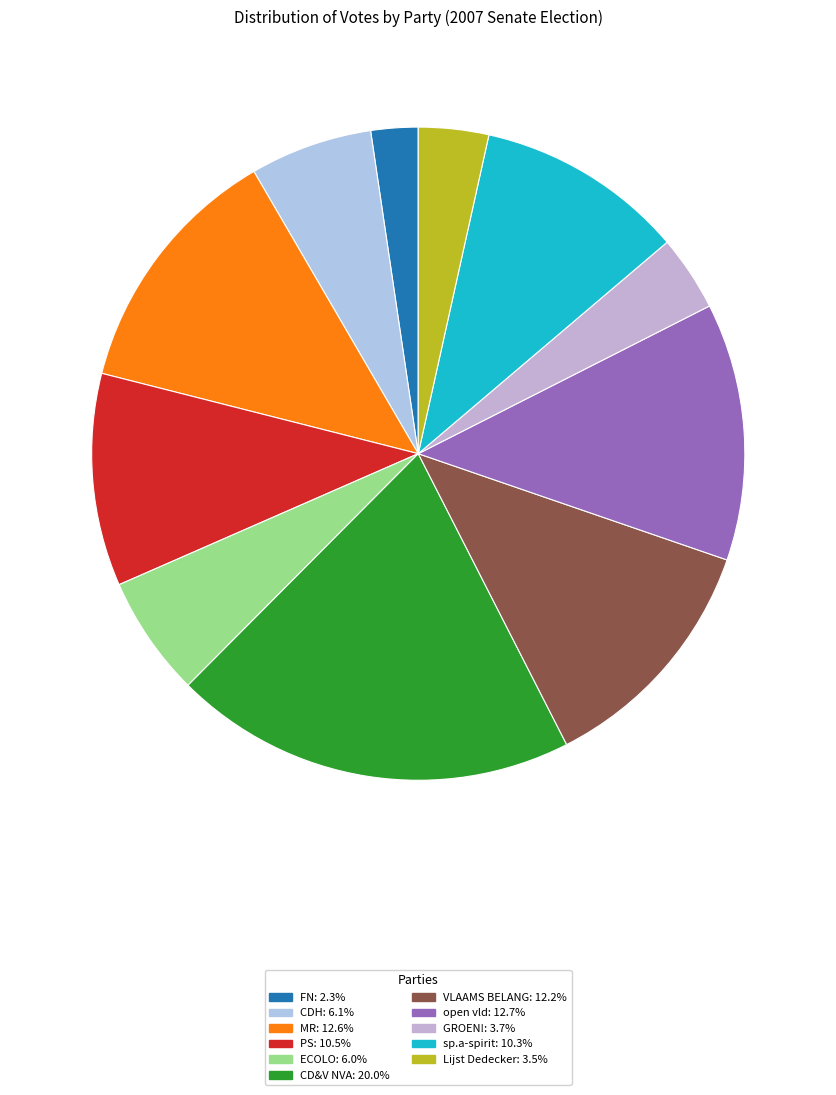

Does GROEN! account for over 50% of the chart?

No